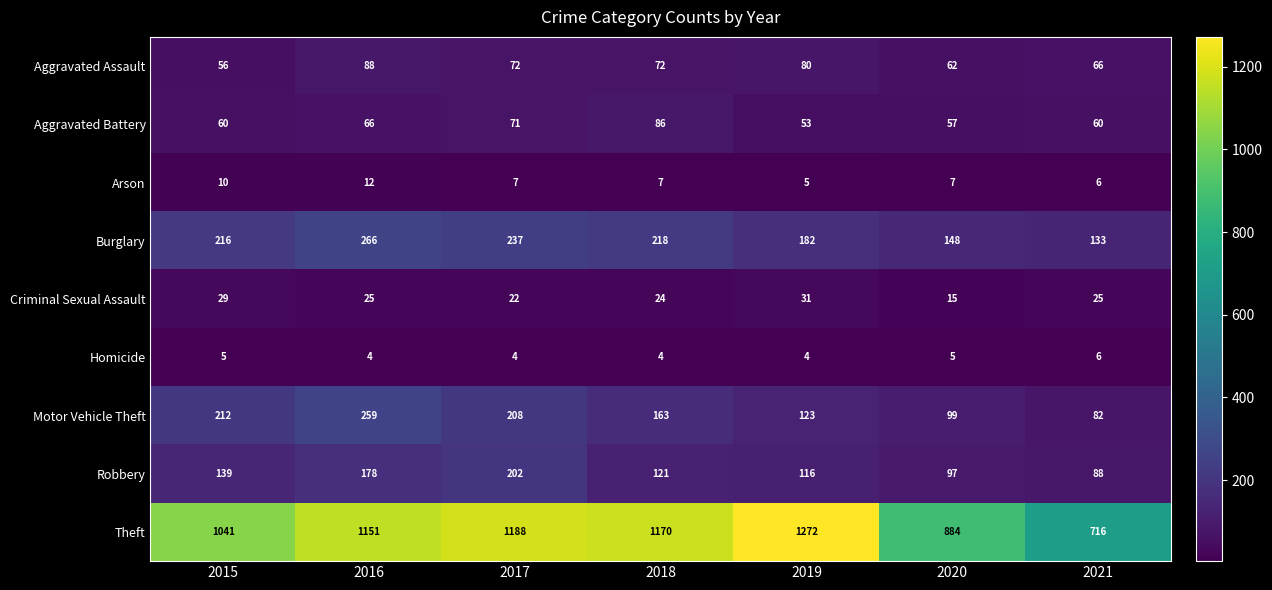

What value does the Motor Vehicle Theft series have at 2020, to the nearest 50?

100